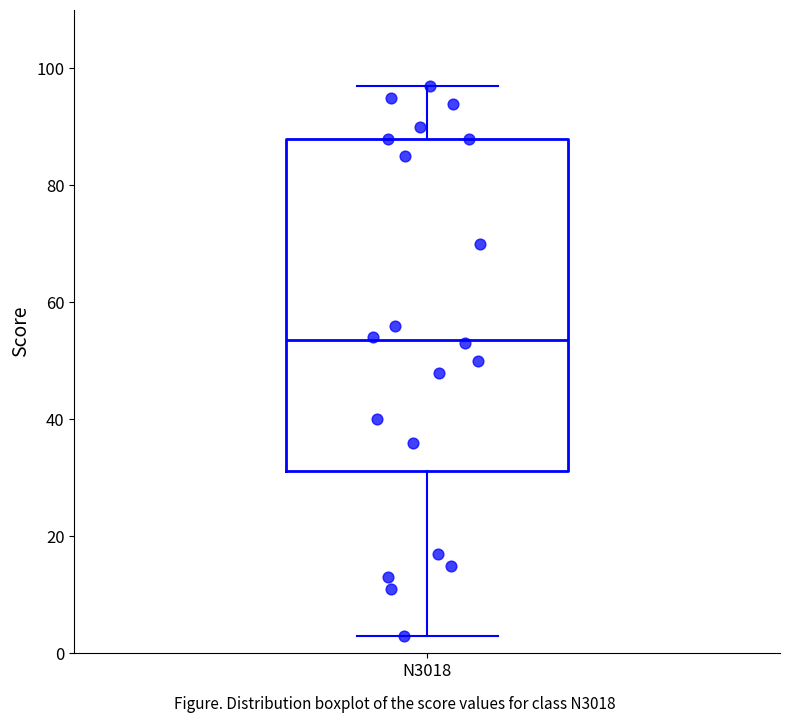

Transcribe this box plot: give where the median line is, the range the box spans, and where the two whiskers end, as read against the y-axis. The values are not printed on the chart, so give them approximately, as read against the axis.

median 54, box 32 to 88, whiskers 4 to 98